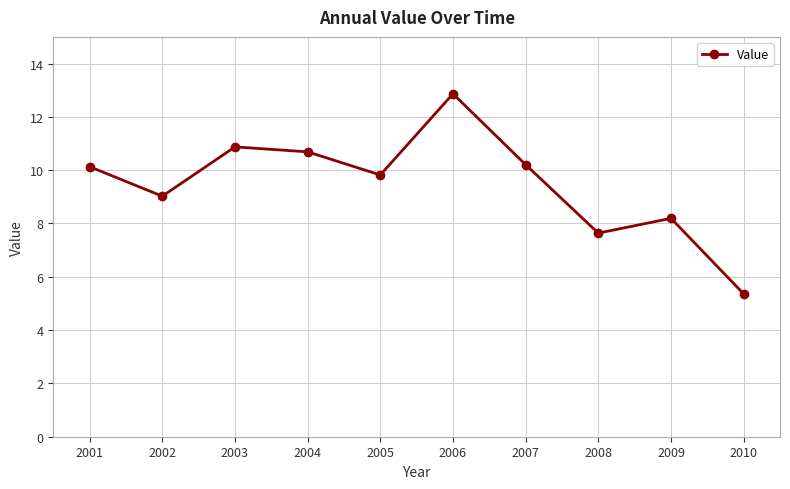

Reading left to right, extract all data points from this chart.

2001=10.1	2002=9.0	2003=10.9	2004=10.7	2005=9.8	2006=12.9	2007=10.2	2008=7.6	2009=8.2	2010=5.4